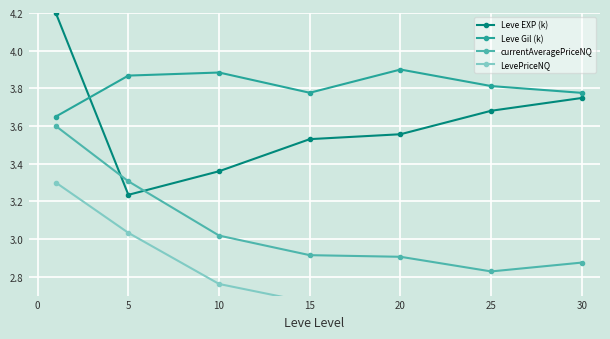

True or false: Leve EXP (k) and currentAveragePriceNQ intersect in this chart.

True